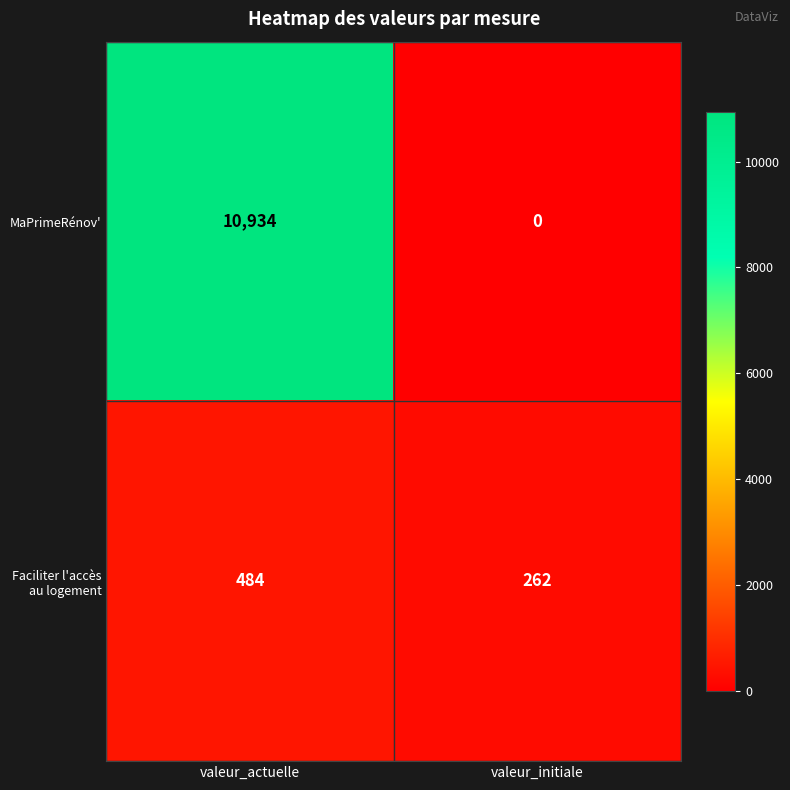

Rank the series by their maximum value, from lowest to highest.

Faciliter l'accès au logement, MaPrimeRénov'